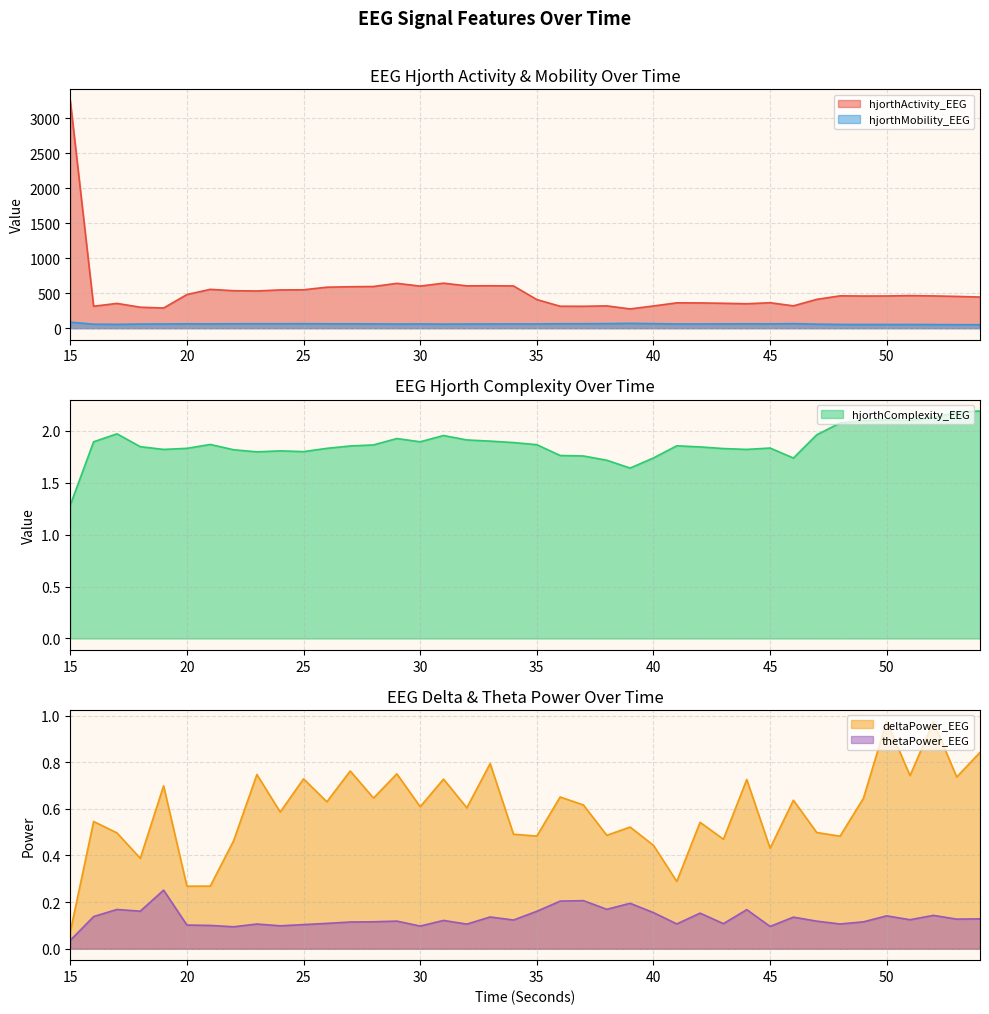

Count the number of categories in the chart.

40